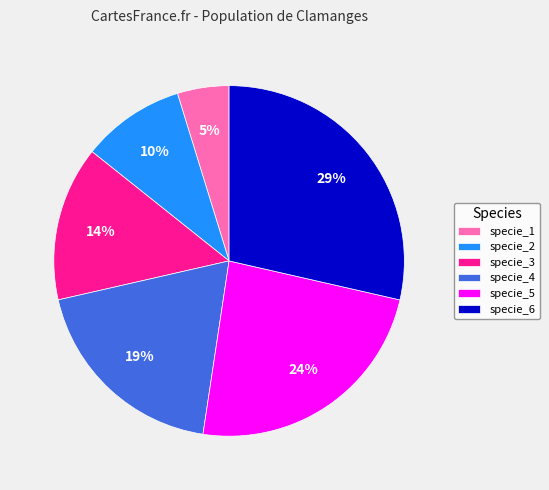

What is the smallest slice in the pie chart?

specie_1